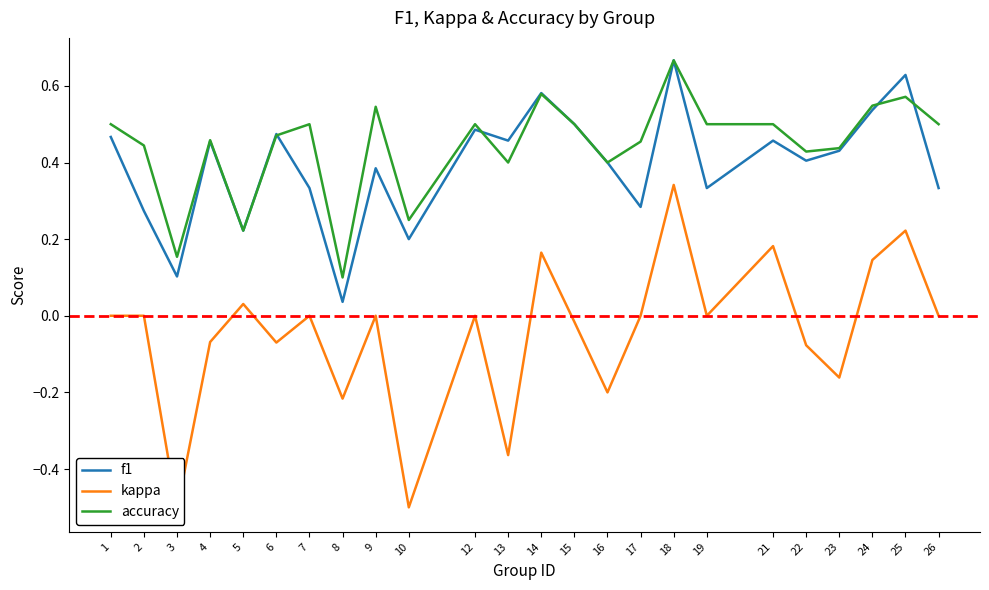

Between 1 and 4, which series saw the biggest shift?

kappa